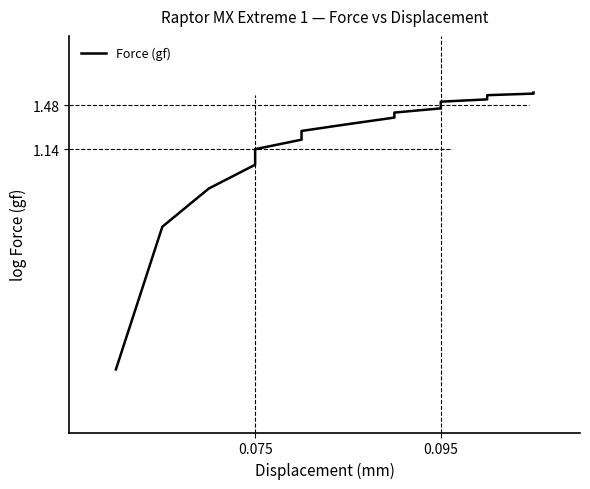

True or false: the data shows 0.3 at 0.075.

False